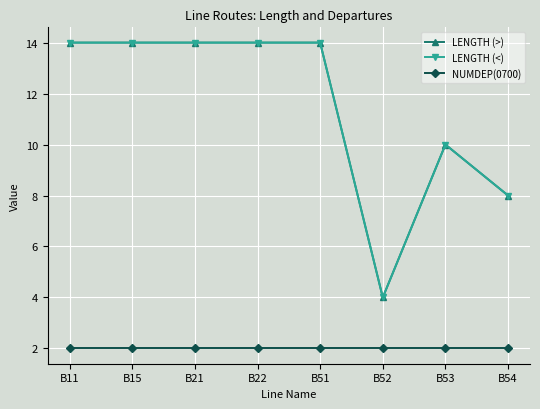

What is the value of the NUMDEP(0700) point at the 3rd from the left?

2